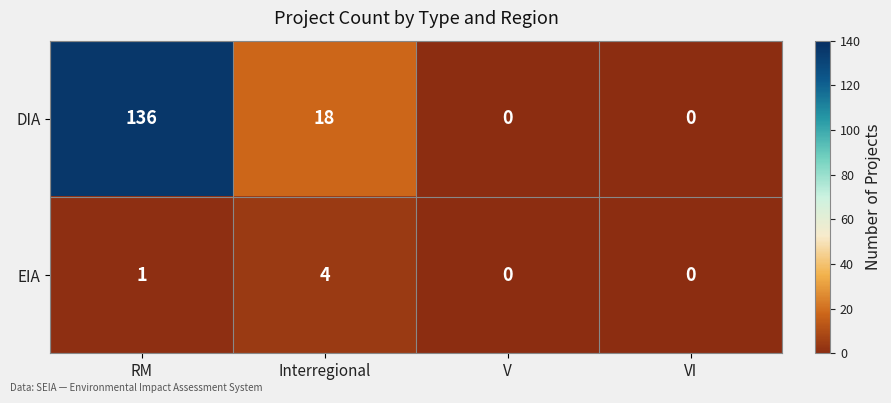

Count the number of data series in this chart.

2